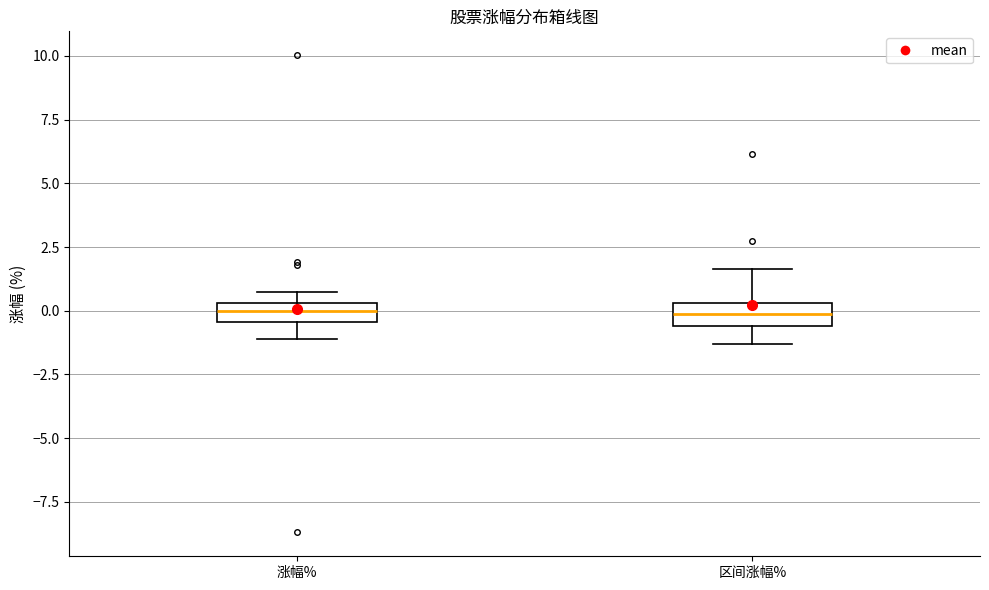

Where is the upper edge of the box for 区间涨幅% on the y-axis? The values are not printed on the chart, so give them approximately, as read against the axis.

0.5